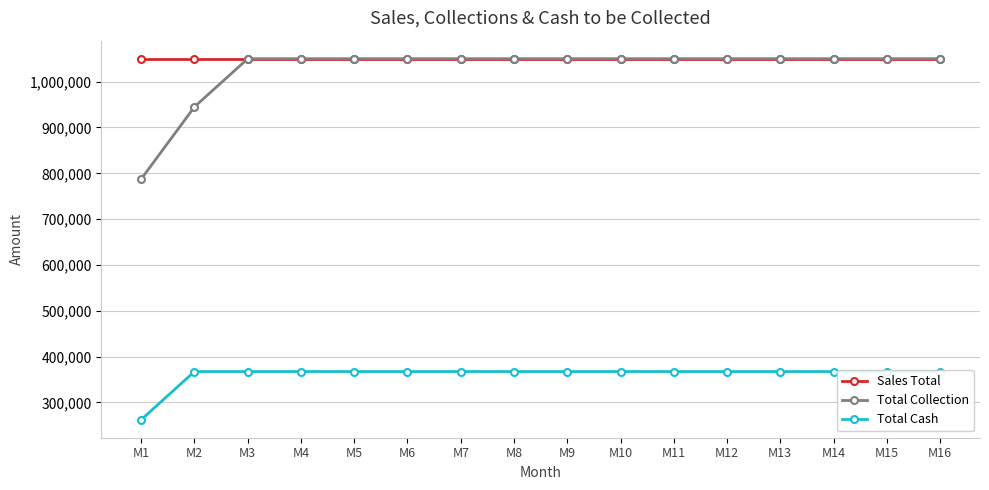

Reading right to left, extract all data points from this chart.

Sales Total: M16=1050000	M15=1050000	M14=1050000	M13=1050000	M12=1050000	M11=1050000	M10=1050000	M9=1050000	M8=1050000	M7=1050000	M6=1050000	M5=1050000	M4=1050000	M3=1050000	M2=1050000	M1=1050000
Total Collection: M16=1050000	M15=1050000	M14=1050000	M13=1050000	M12=1050000	M11=1050000	M10=1050000	M9=1050000	M8=1050000	M7=1050000	M6=1050000	M5=1050000	M4=1050000	M3=1050000	M2=945000	M1=787500
Total Cash: M16=367500	M15=367500	M14=367500	M13=367500	M12=367500	M11=367500	M10=367500	M9=367500	M8=367500	M7=367500	M6=367500	M5=367500	M4=367500	M3=367500	M2=367500	M1=262500